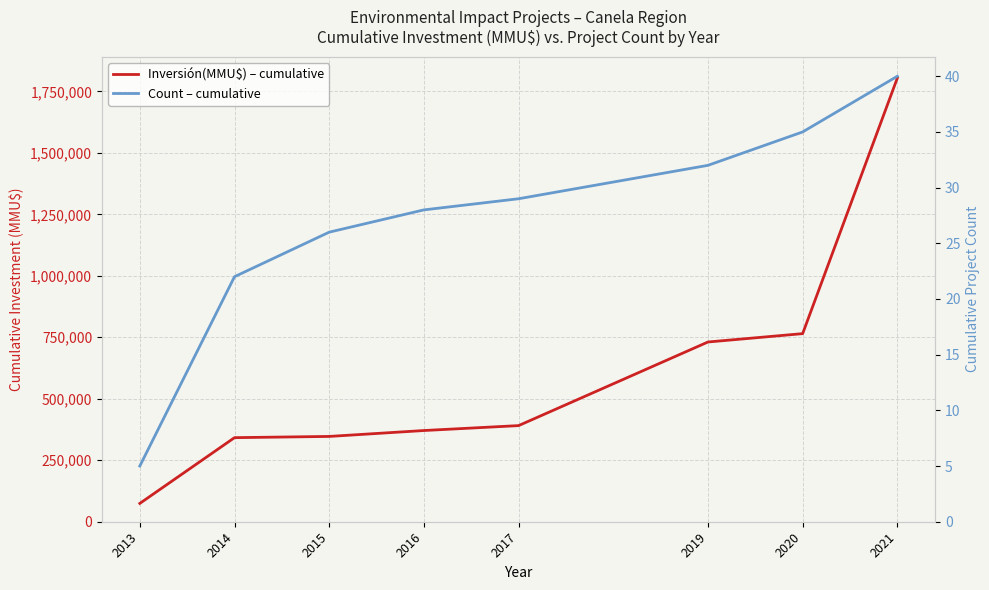

What is the minimum value shown in the chart?

5